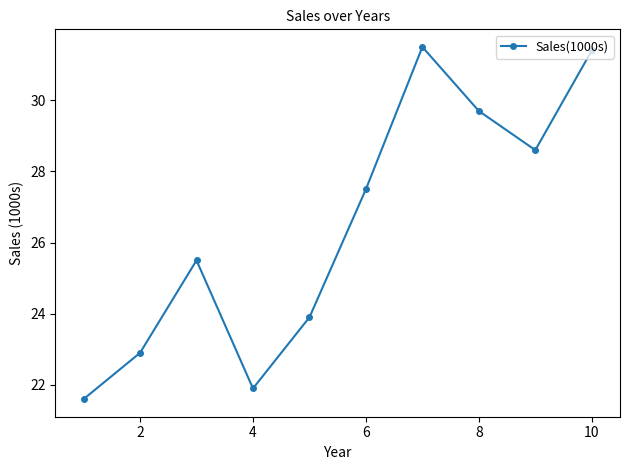

What is the value of the 3rd point from the left?

25.5